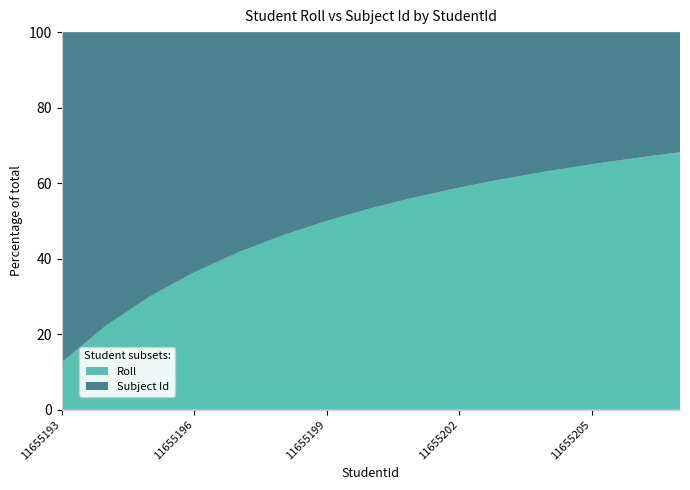

Reading right to left, extract all data points from this chart.

Roll: 11655207=15	11655206=14	11655205=13	11655204=12	11655203=11	11655202=10	11655201=9	11655200=8	11655199=7	11655198=6	11655197=5	11655196=4	11655195=3	11655194=2	11655193=1
Subject Id: 11655207=7	11655206=7	11655205=7	11655204=7	11655203=7	11655202=7	11655201=7	11655200=7	11655199=7	11655198=7	11655197=7	11655196=7	11655195=7	11655194=7	11655193=7